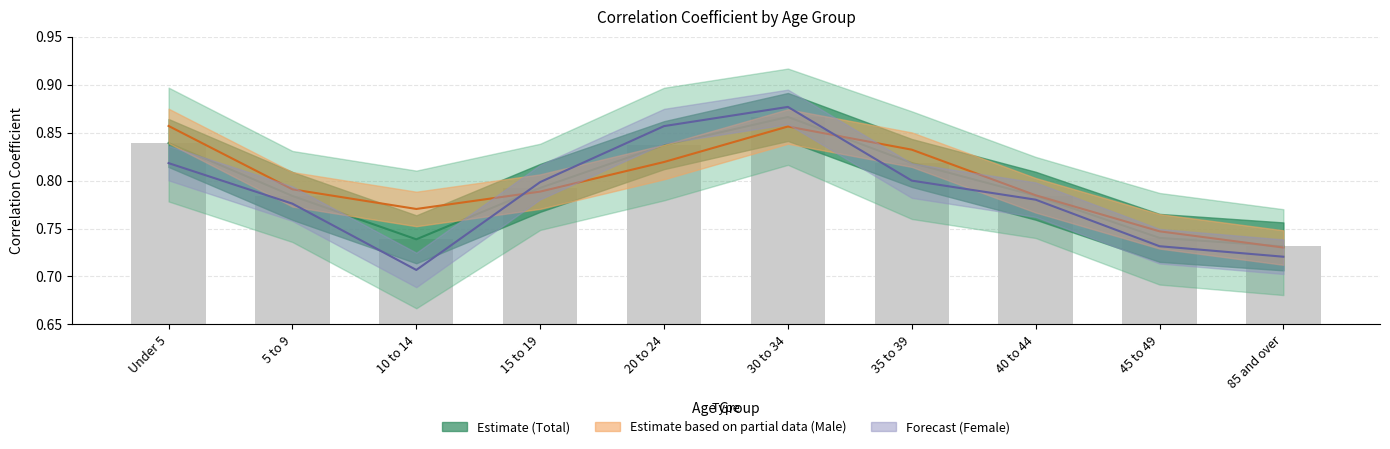

What is the label of the 5th bar from the right?

30 to 34